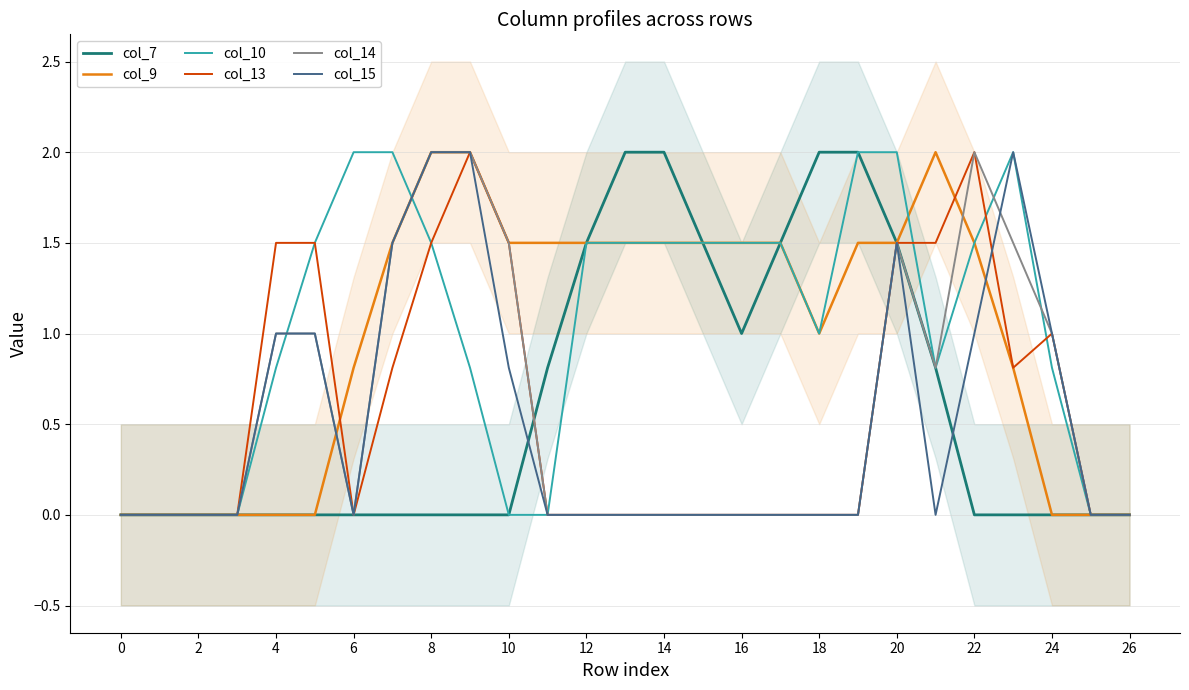

The value of col_15 at 8 is 2.0. True or false?

True